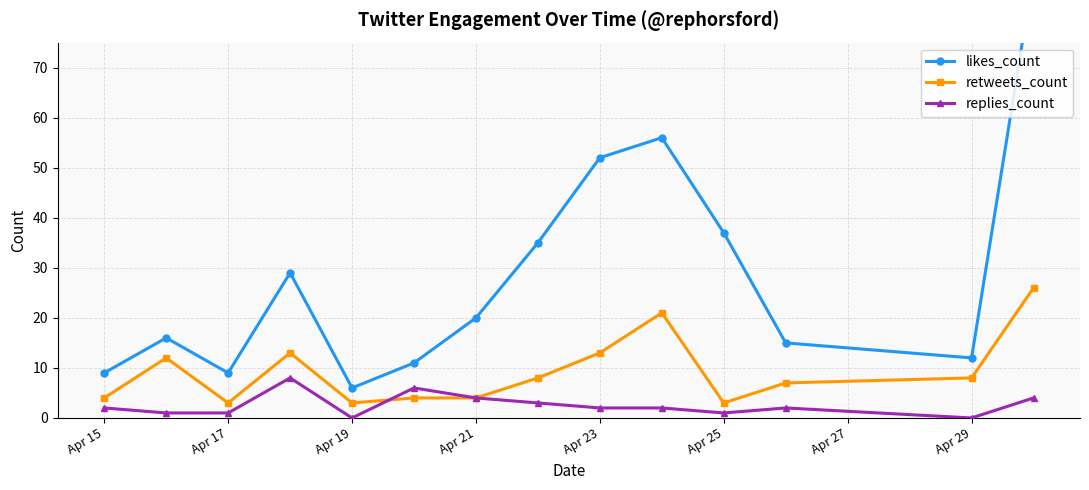

Which series changed the most between Apr 25 and 11?

likes_count